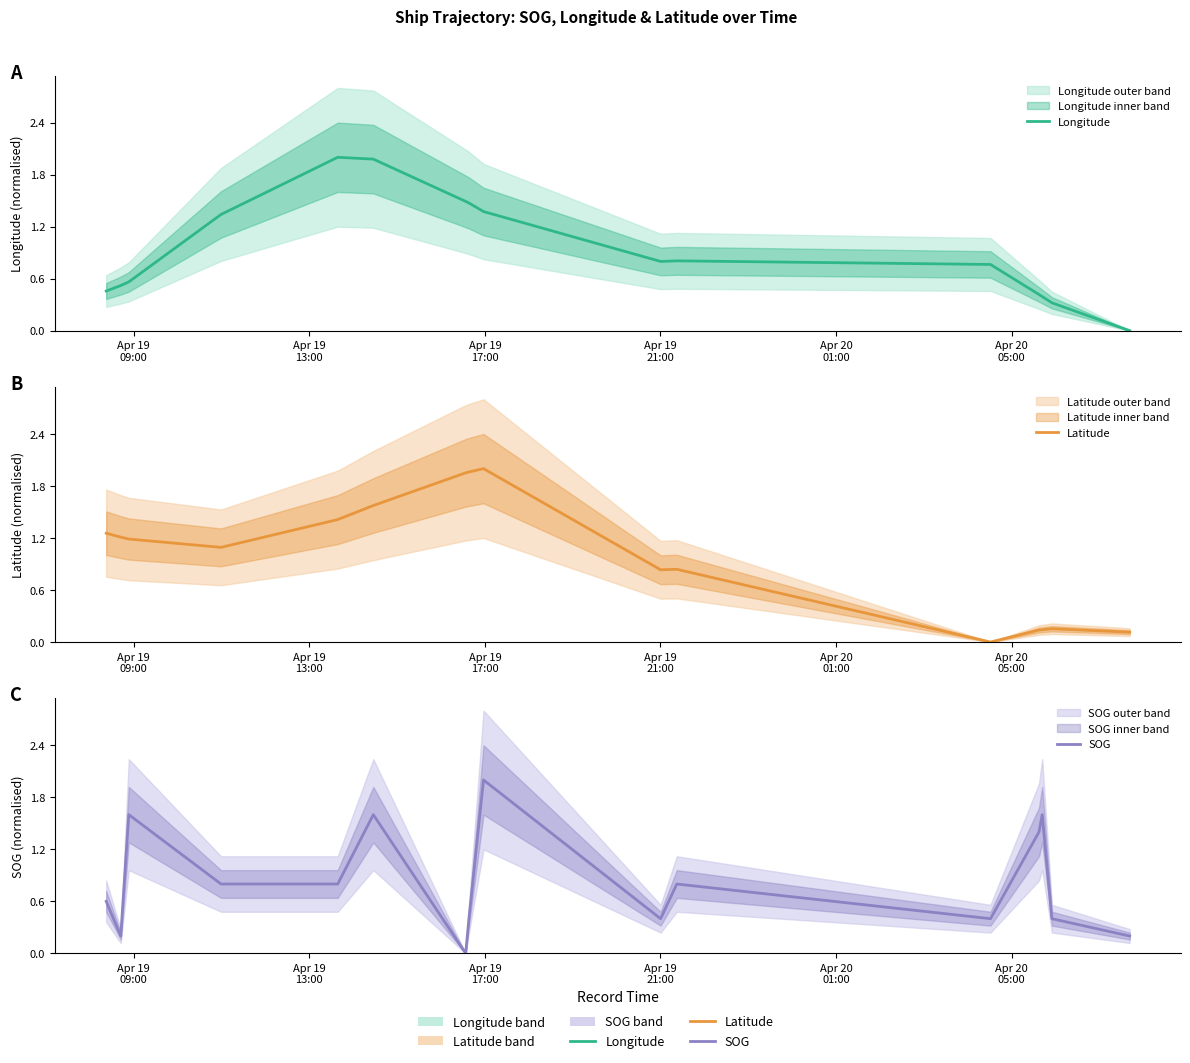

List the series in order of their overall mean, lowest first.

SOG, Longitude, Latitude